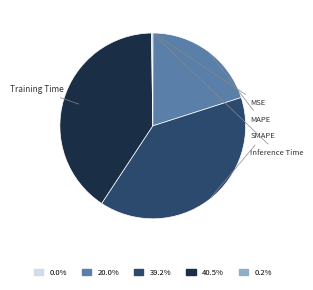

Is there any slice that represents more than half of the pie?

No